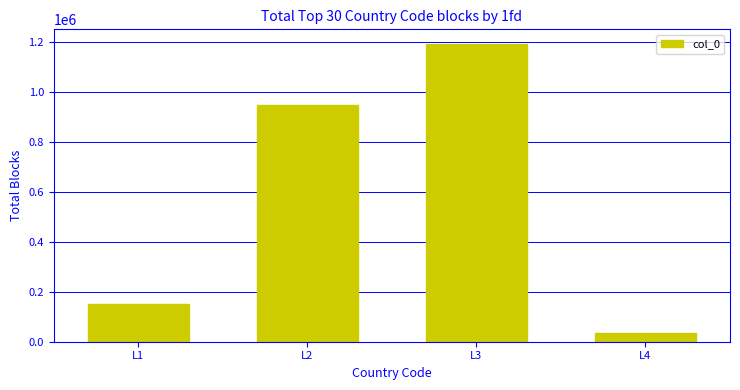

The value at L3 is 1191449. True or false?

True